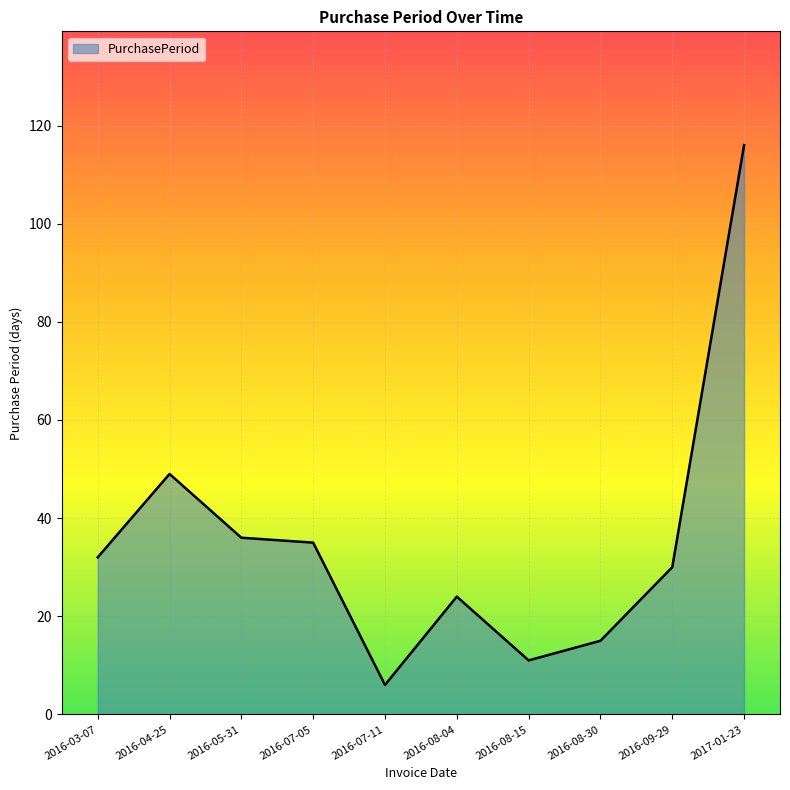

What is the change in value from 2016-03-07 to 2016-04-25?

+17